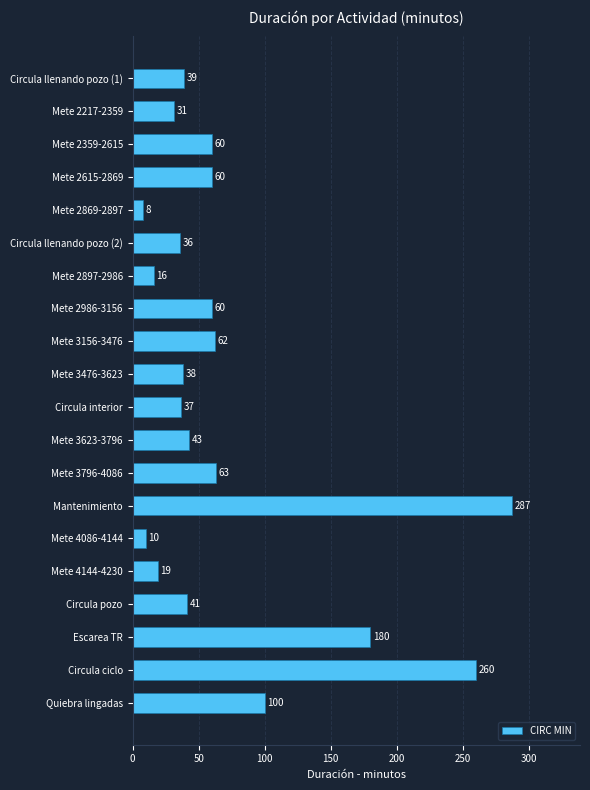

Approximately how many times larger is the value at Mete 2986-3156 compared to Mete 2869-2897?

7.5